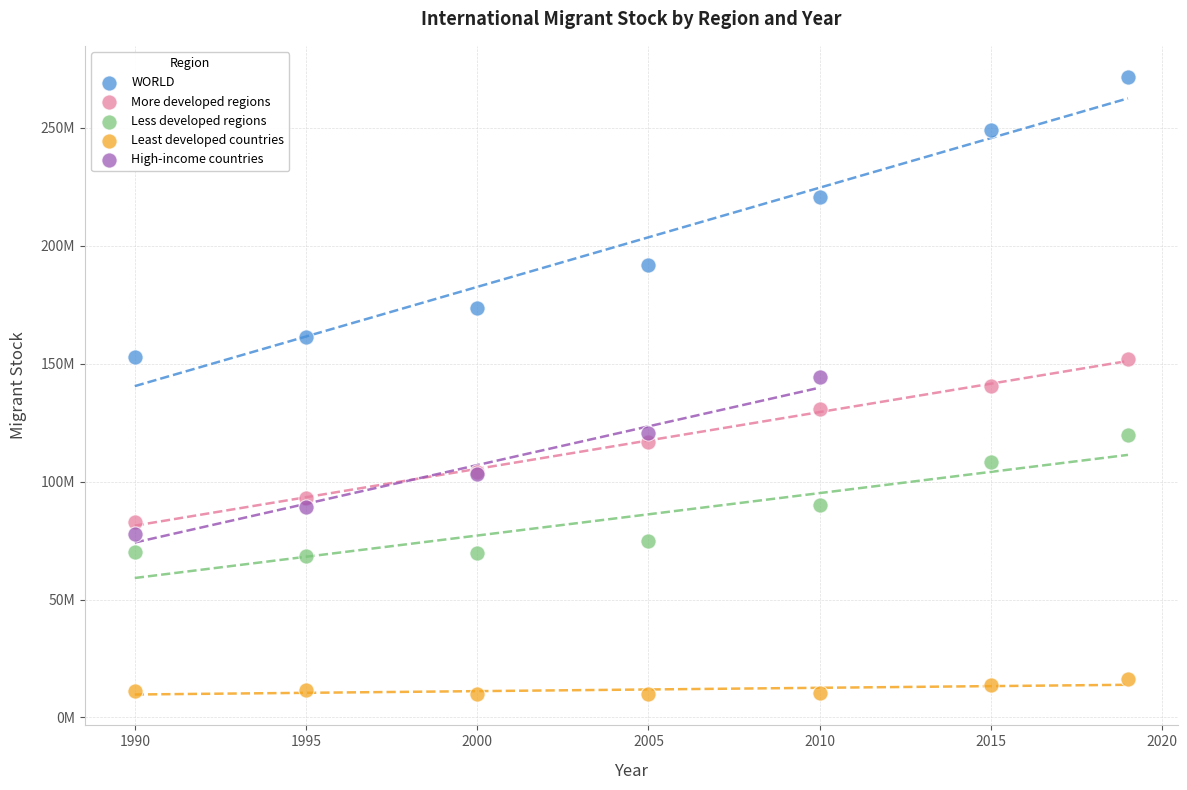

Which series contains the highest Y value?

WORLD